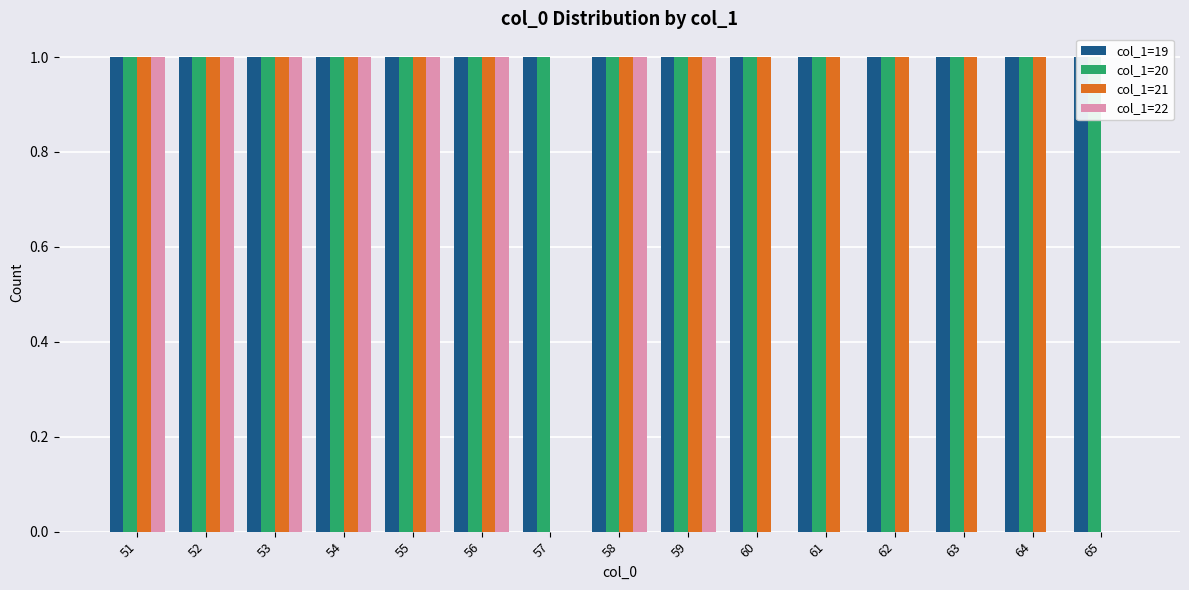

What is the spread (max minus min) of values at 61?

1